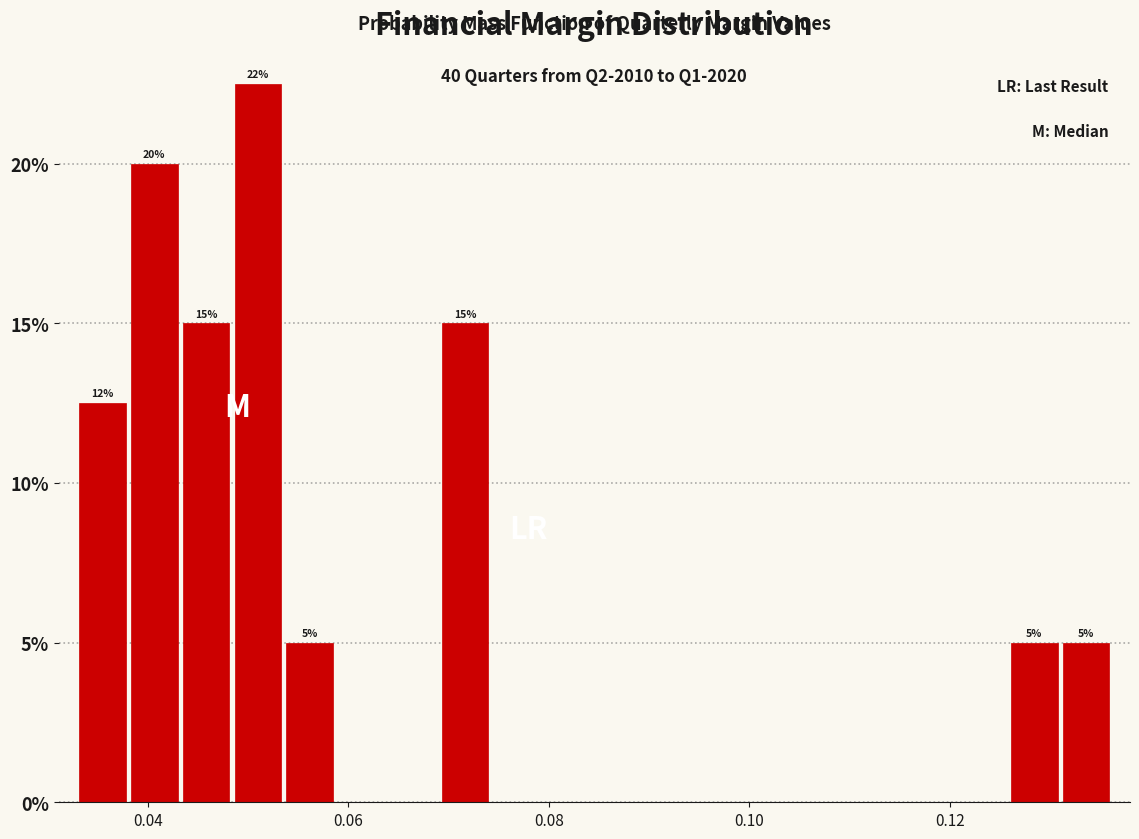

Around what value on the x-axis is the tallest bar? Give the approximate position of its centre, as read against the axis.

0.050